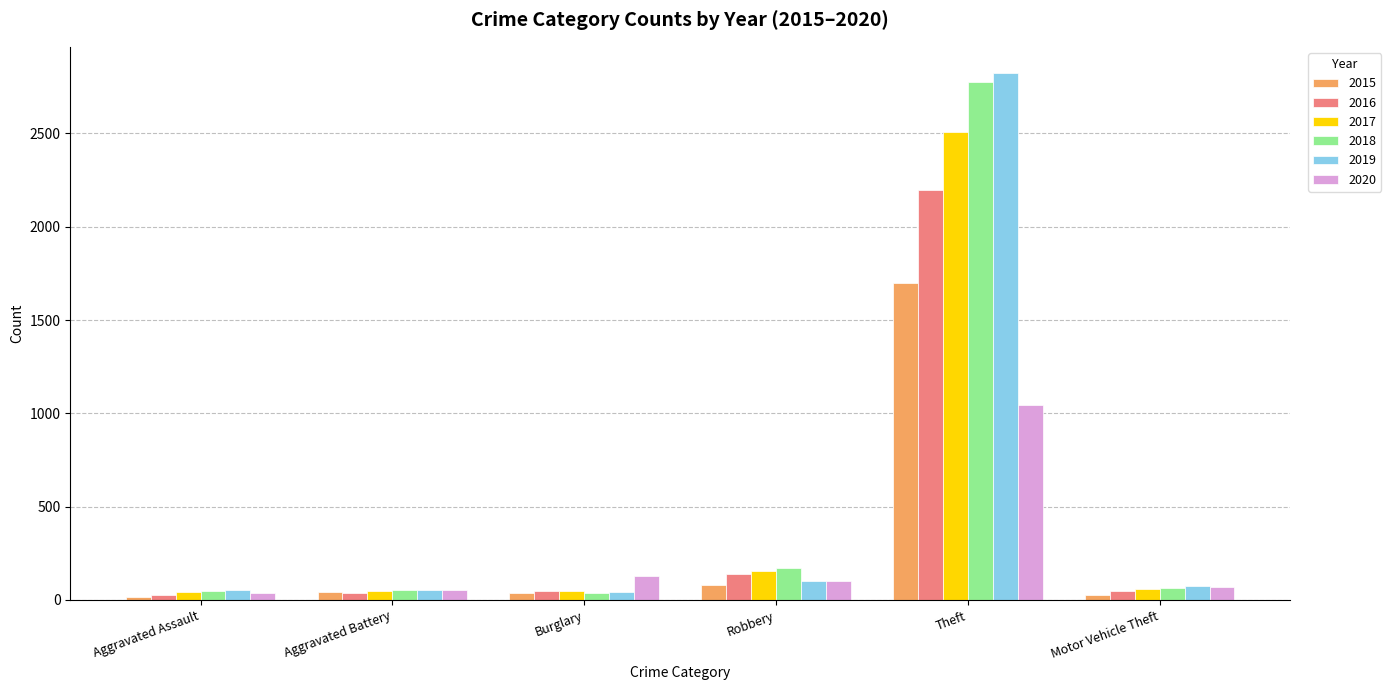

What is the value of the 2020 bar at the 3rd from the left?

129